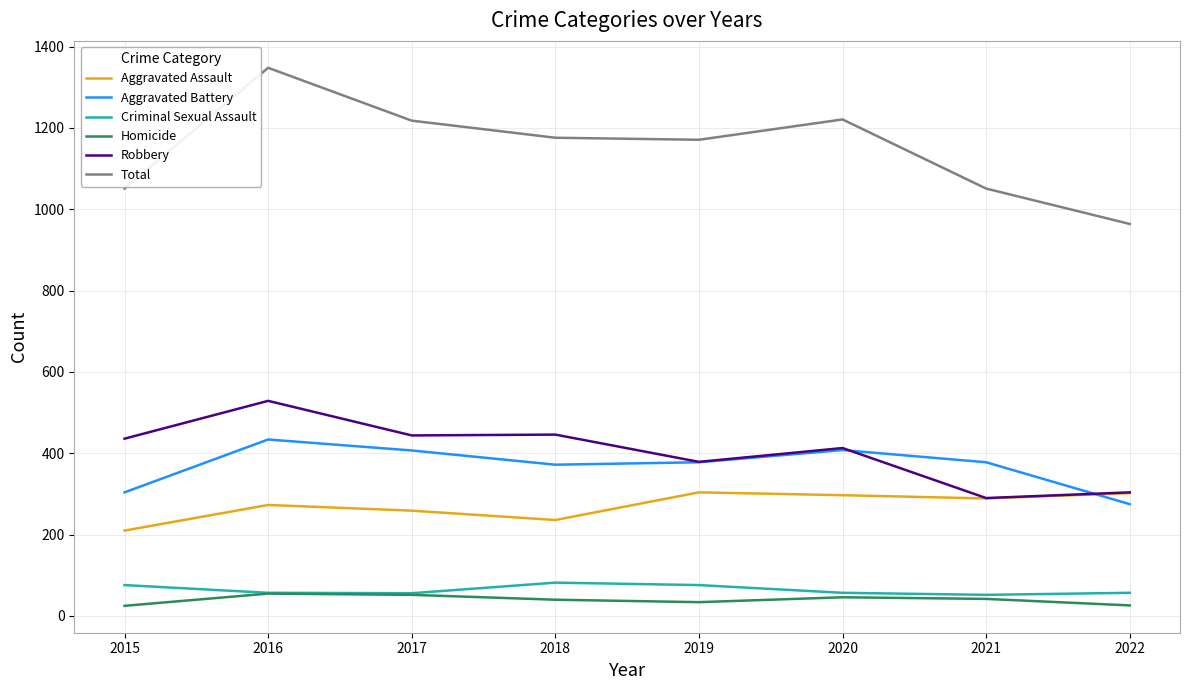

Which series has the largest range (max minus min)?

Total